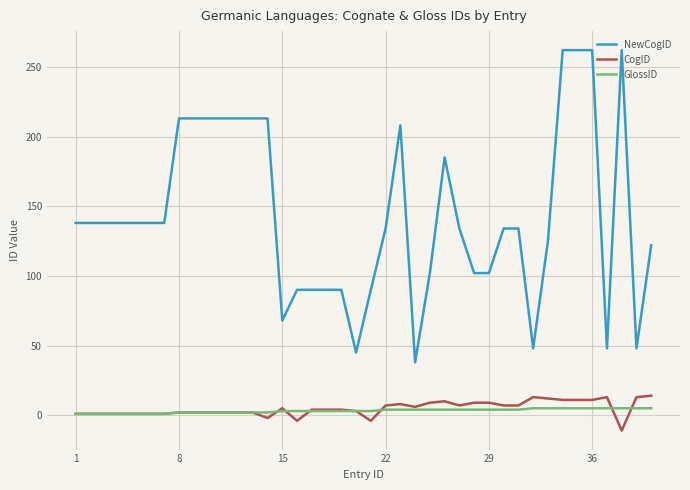

What are all the series names shown in the legend?

NewCogID, CogID, GlossID